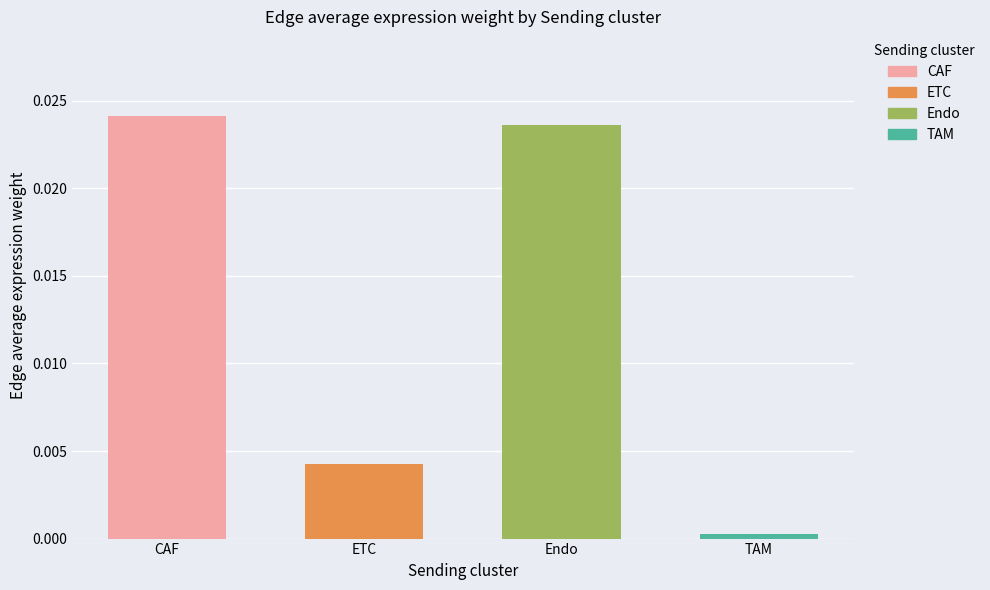

The chart shows a value of 0.0 at ETC. True or false?

True